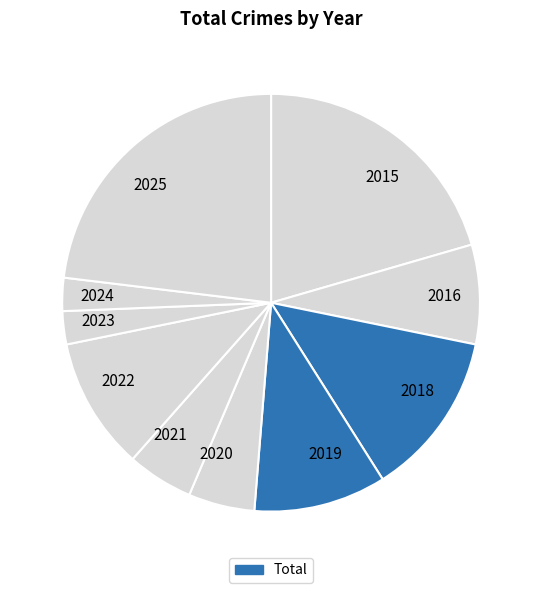

Is there a majority slice in this chart?

No